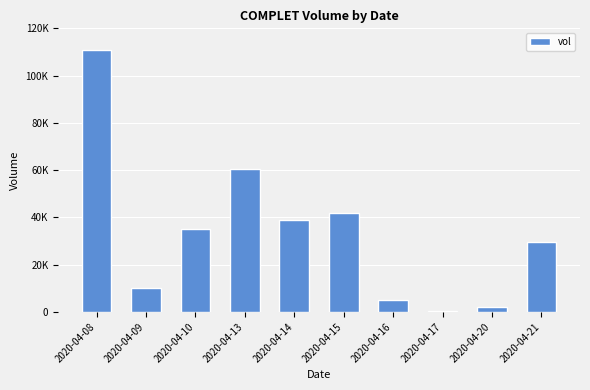

What is the value of the 10th bar from the left?

29500